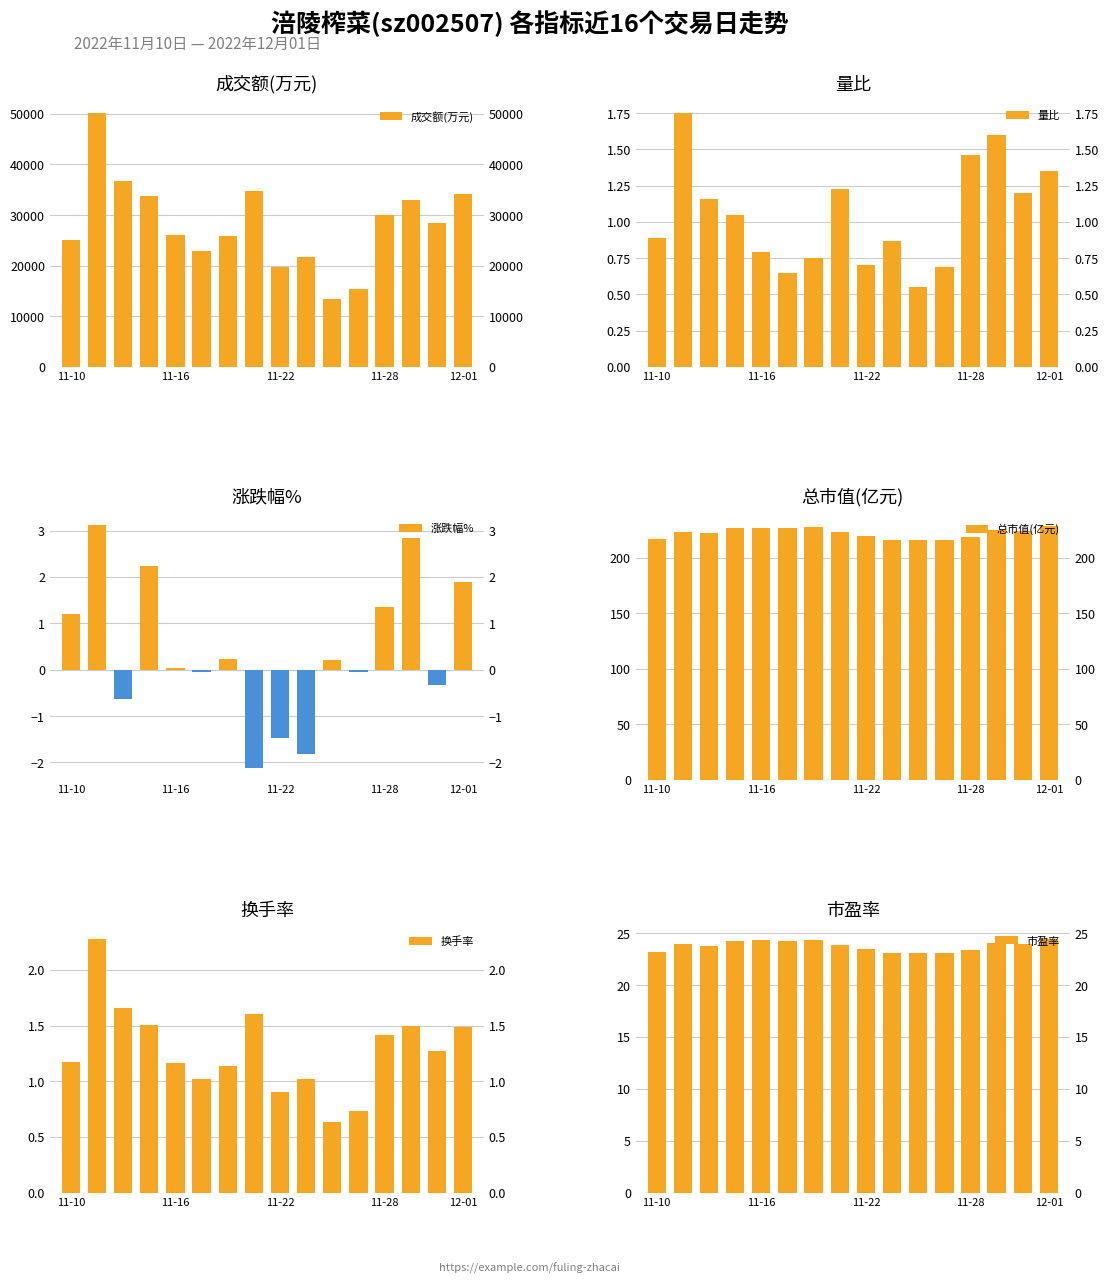

What is the average value of the 市盈率 series?

23.8